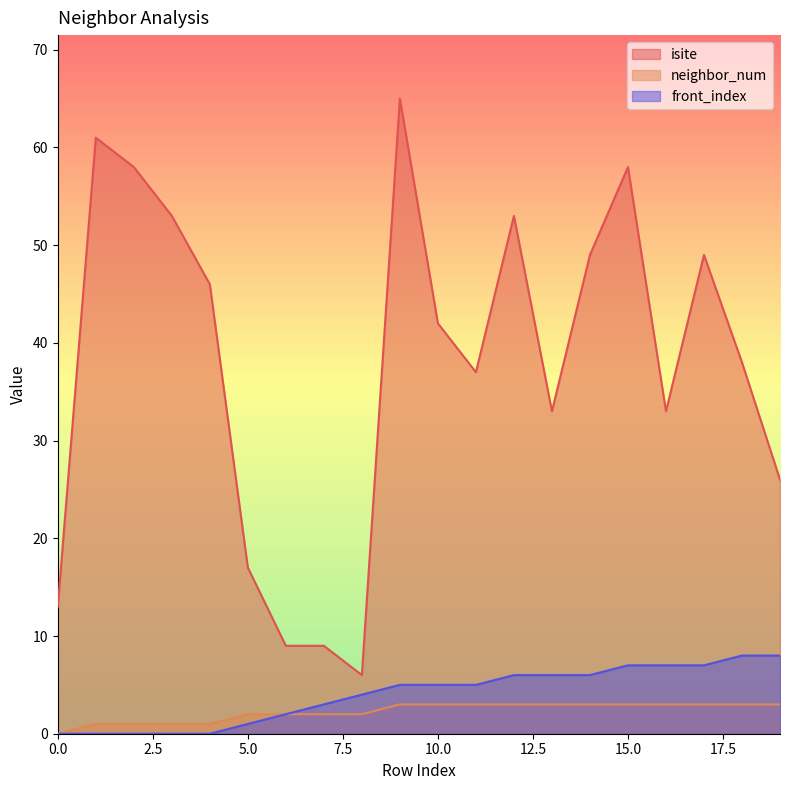

How many data points in neighbor_num are less than 3?

9